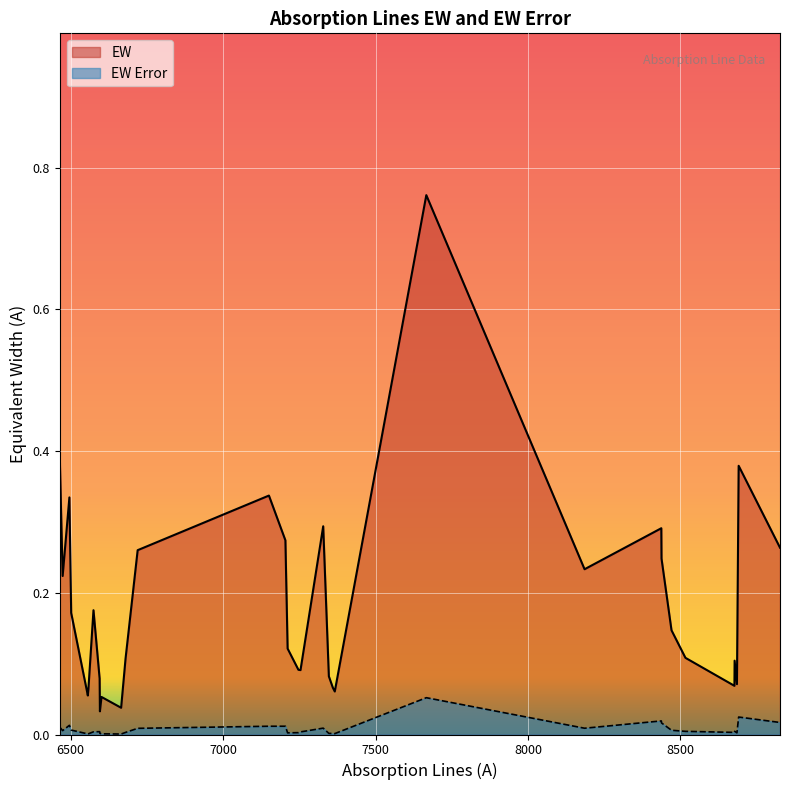

Reading left to right, transcribe all the data shown in this chart.

EW: 0.4	0.2	0.3	0.2	0.1	0.1	0.2	0.1	0.0	0.1	0.0	0.1	0.3	0.3	0.3	0.1	0.1	0.1	0.3	0.1	0.1	0.1	0.8	0.2	0.3	0.2	0.1	0.1	0.1	0.1	0.1	0.4	0.3
EW Error: 0.0	0.0	0.0	0.0	0.0	0.0	0.0	0.0	0.0	0.0	0.0	0.0	0.0	0.0	0.0	0.0	0.0	0.0	0.0	0.0	0.0	0.0	0.1	0.0	0.0	0.0	0.0	0.0	0.0	0.0	0.0	0.0	0.0